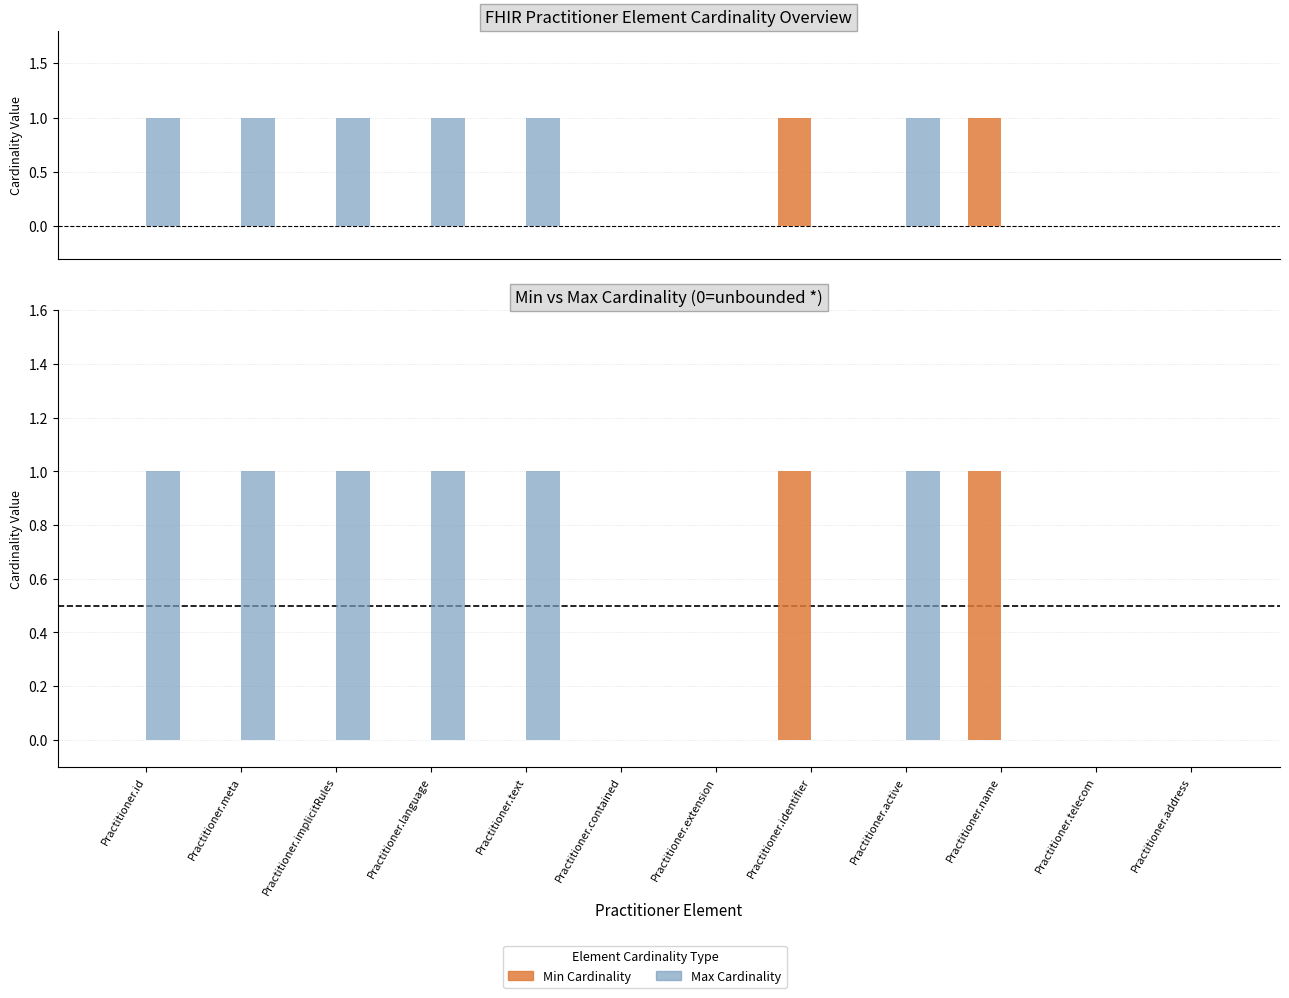

What is the difference between the highest and lowest values at Practitioner.name?

1